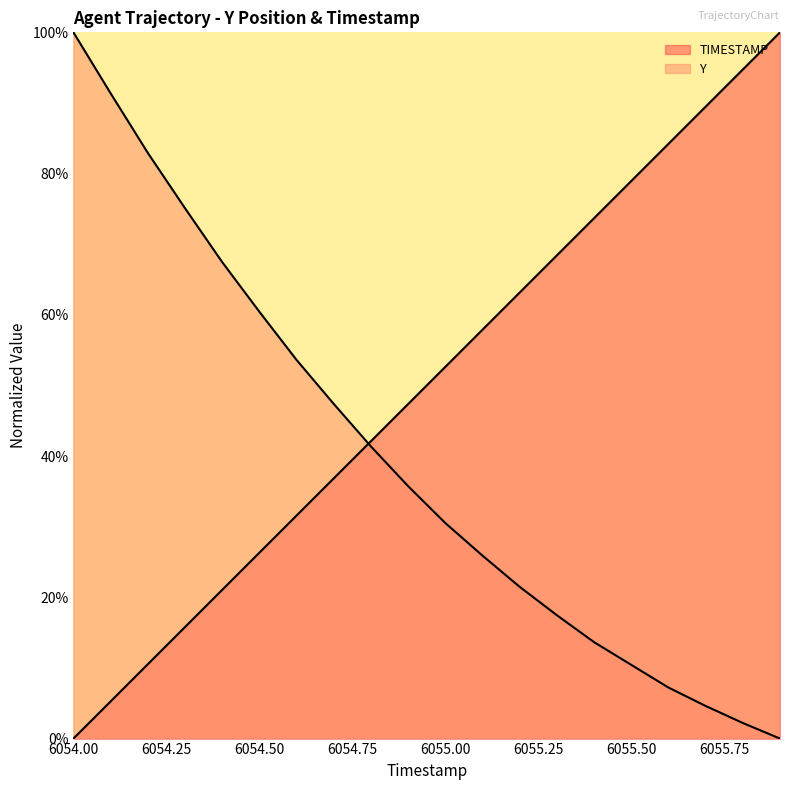

What is the sum of all TIMESTAMP values?

1000.0